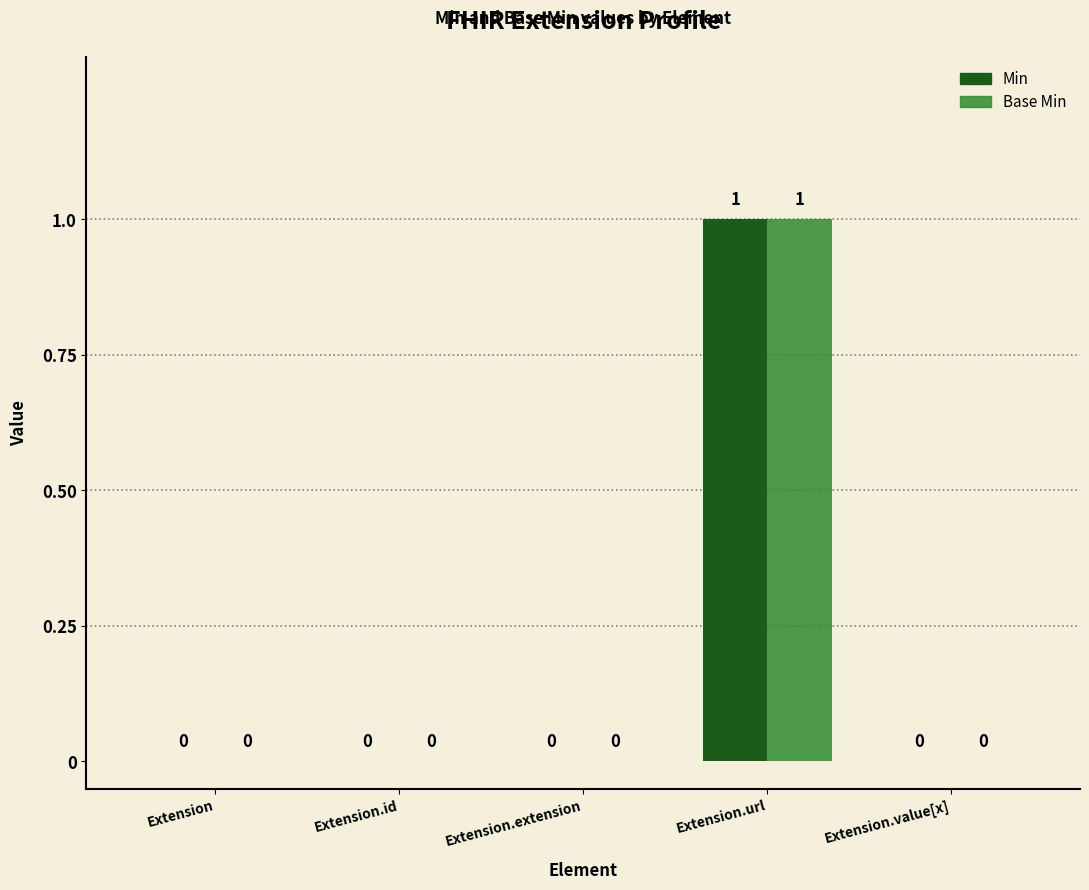

What are all the series names shown in the legend?

Min, Base Min